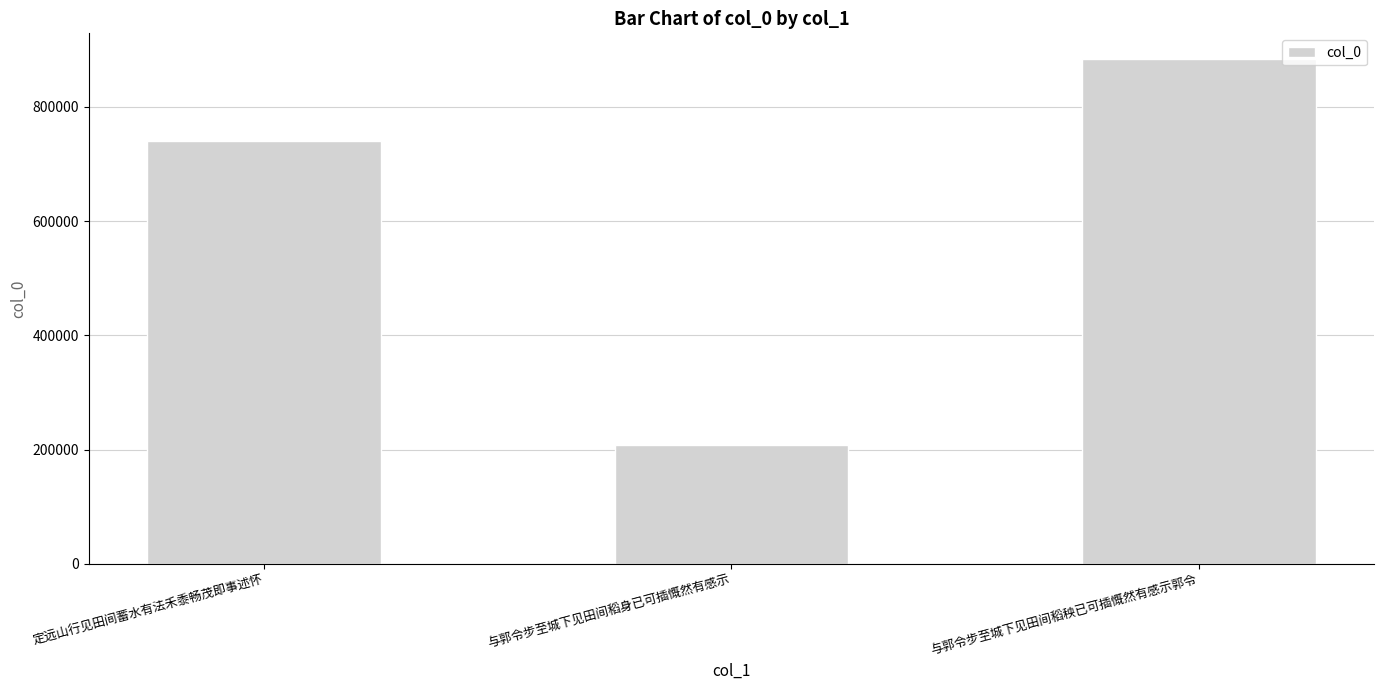

Which category has the lowest value across all series?

与郭令步至城下见田间稻身已可插慨然有感示